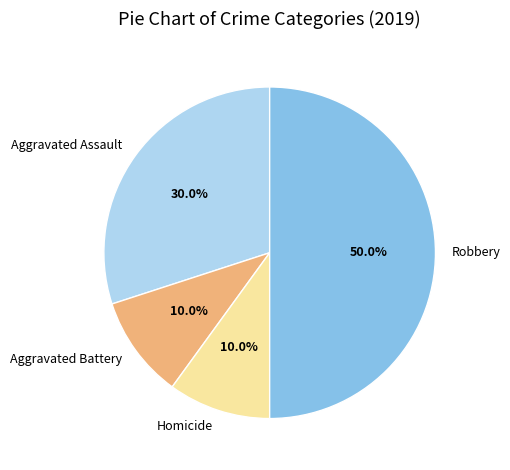

Which slice is the largest?

Robbery